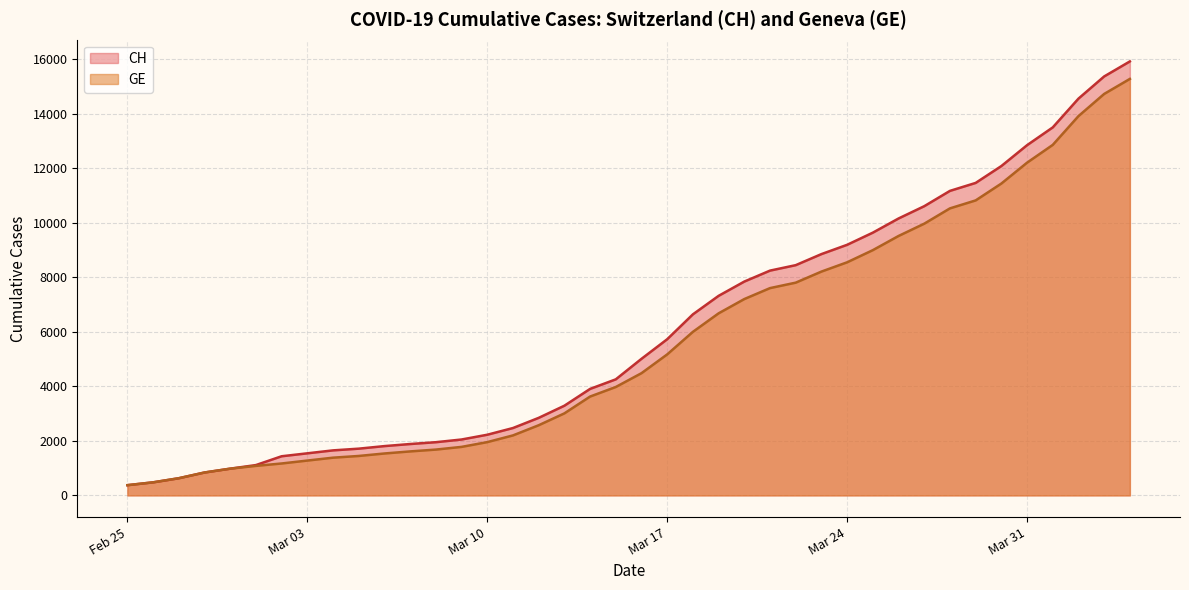

What is the difference between the second highest and minimum values in the CH series?

15000